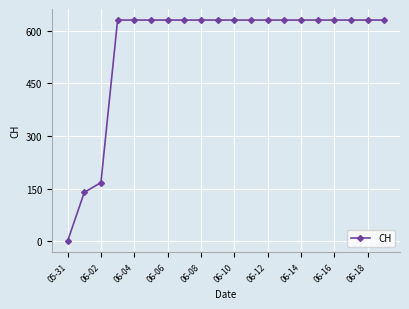

Reading left to right, list all the values displayed in this chart.

0	139	167	631	631	631	631	631	631	631	631	631	631	631	631	631	631	631	631	631